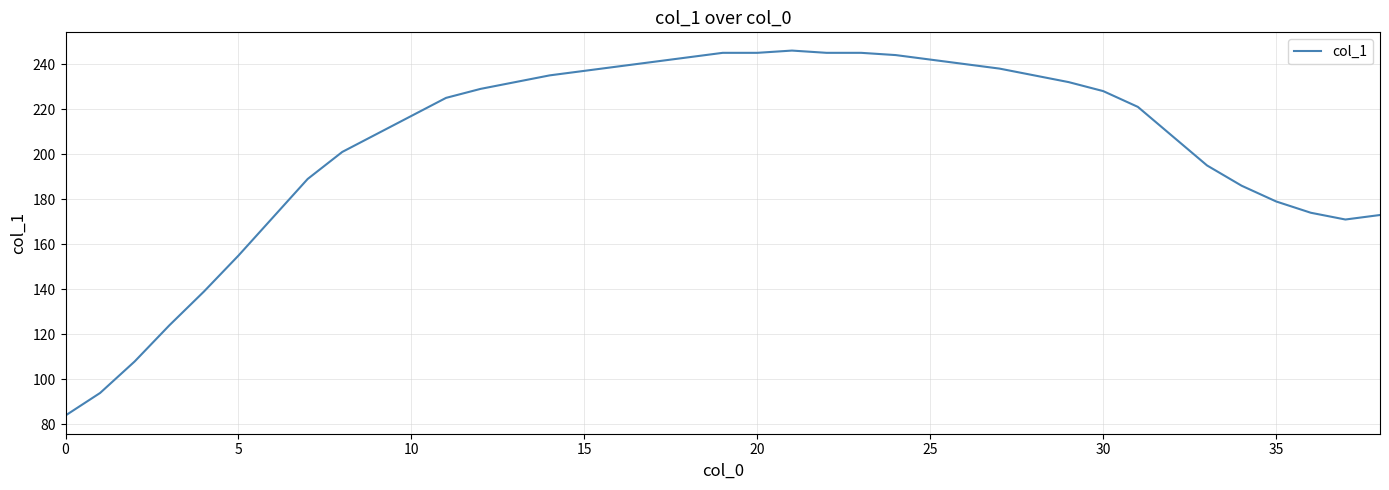

What is the maximum value shown in the chart?

246